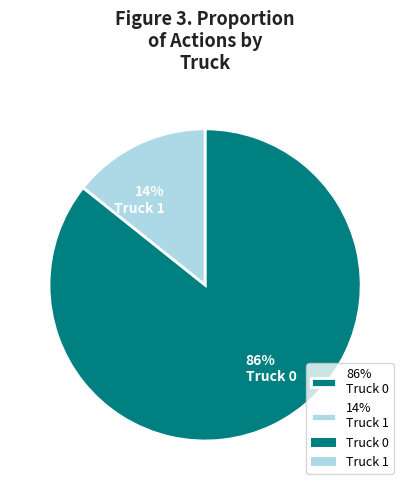

To the nearest percent, what is the average slice percentage?

50%